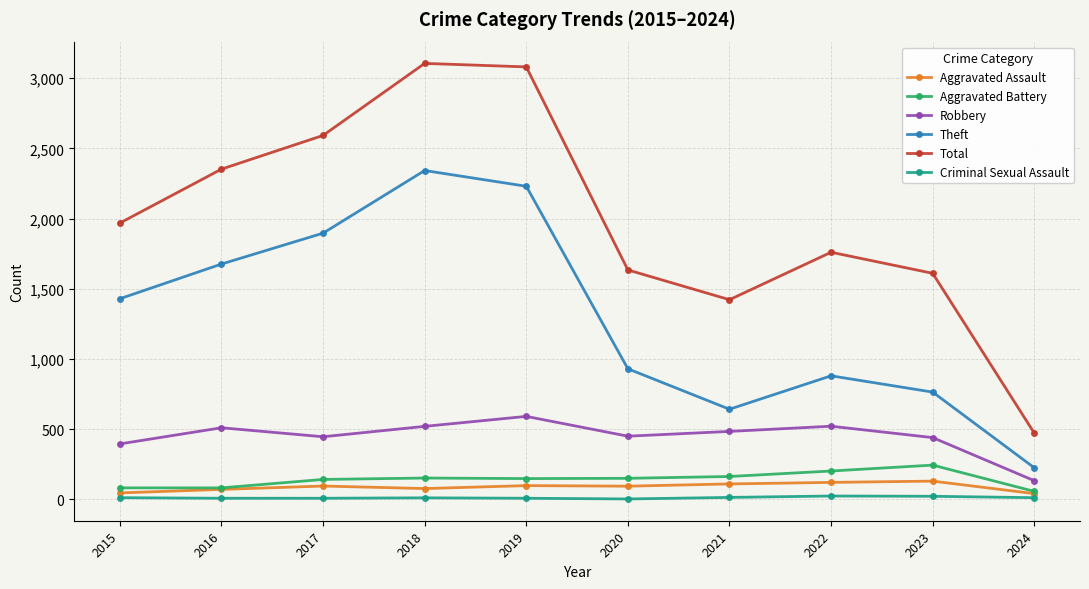

Which series has the widest spread of values?

Total